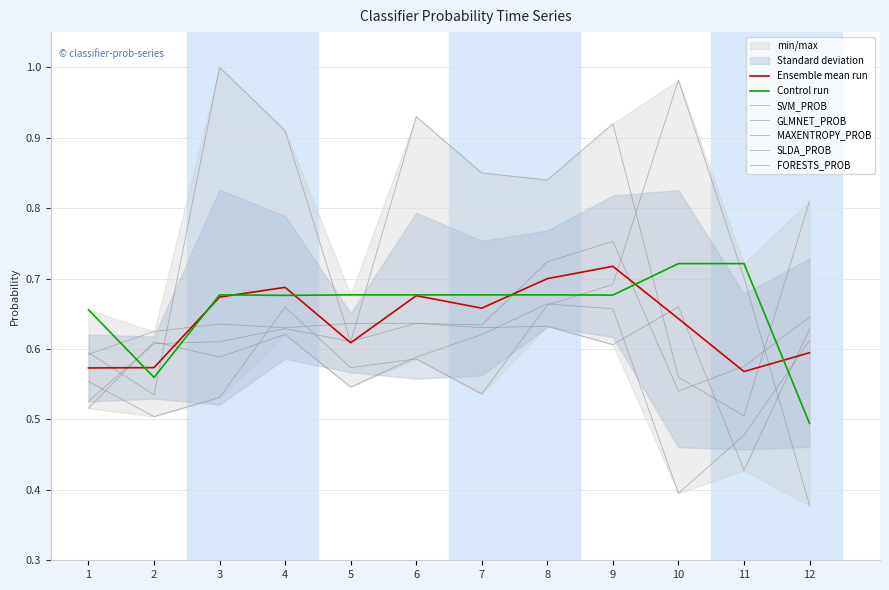

What is the approximate value of GLMNET_PROB at 1?

0.5